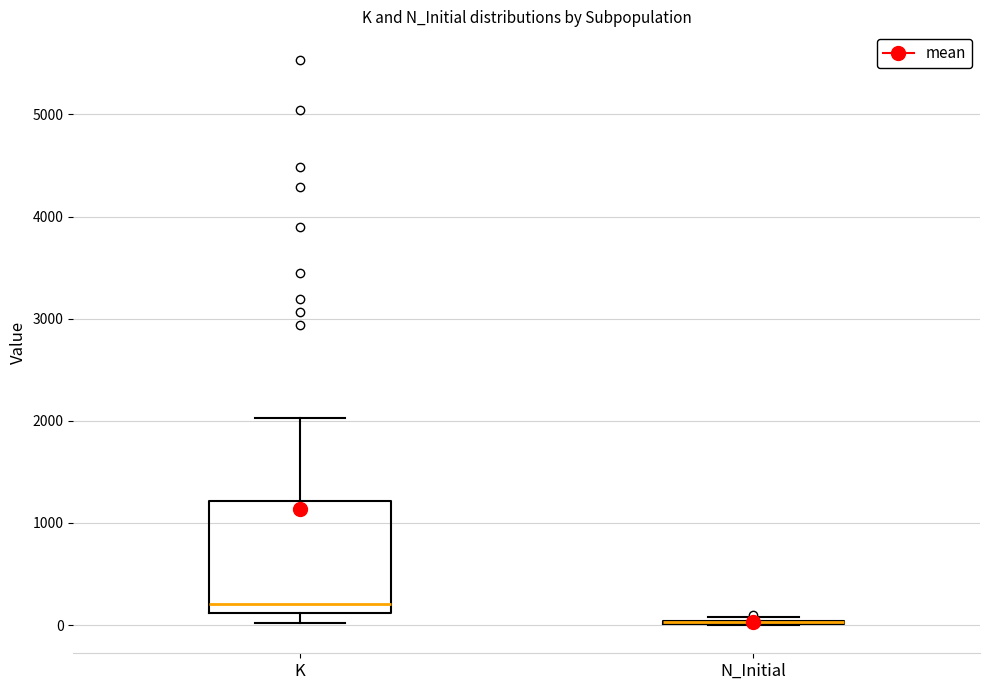

Where does the lower whisker of the box for K end on the y-axis? The values are not printed on the chart, so give them approximately, as read against the axis.

0